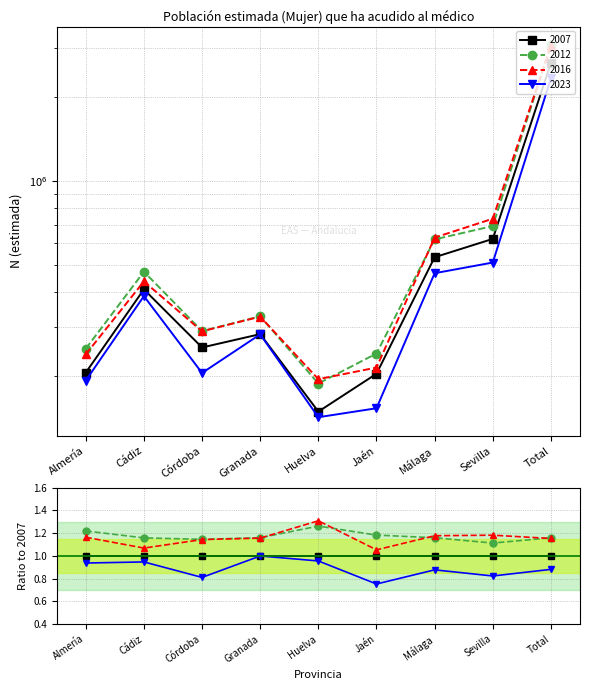

What is the average value of the 2007 series?

591412